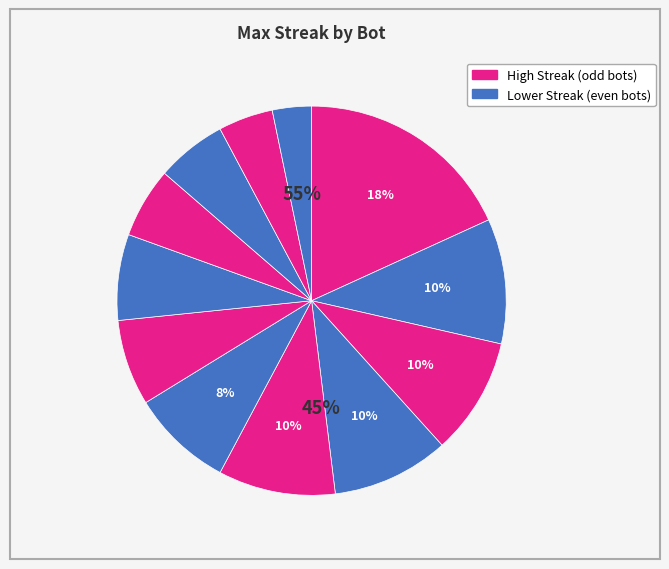

Which slice is the largest?

Bot 1